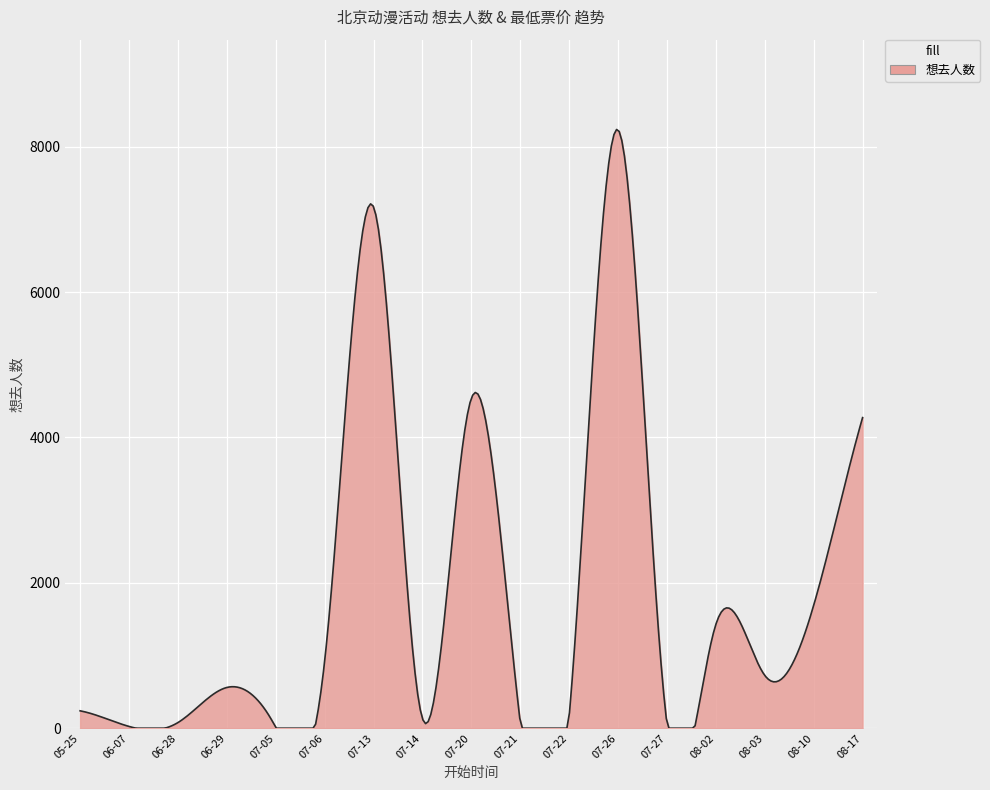

What is the difference between the maximum and minimum values?

8237.2